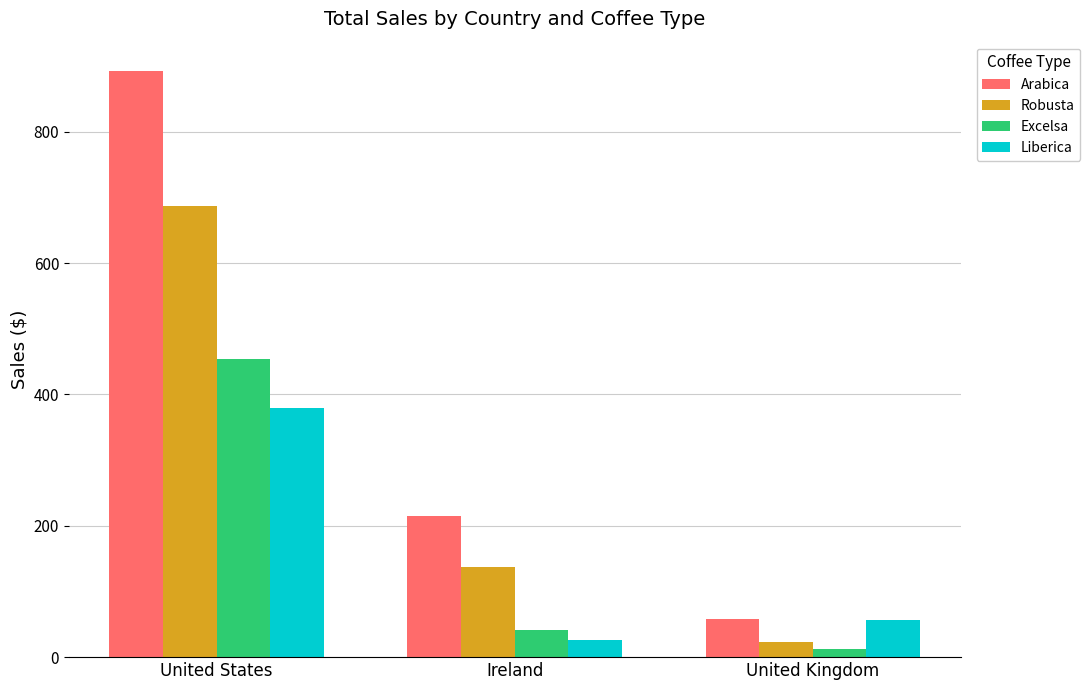

True or false: Arabica has a value of 57.7 at United Kingdom.

True